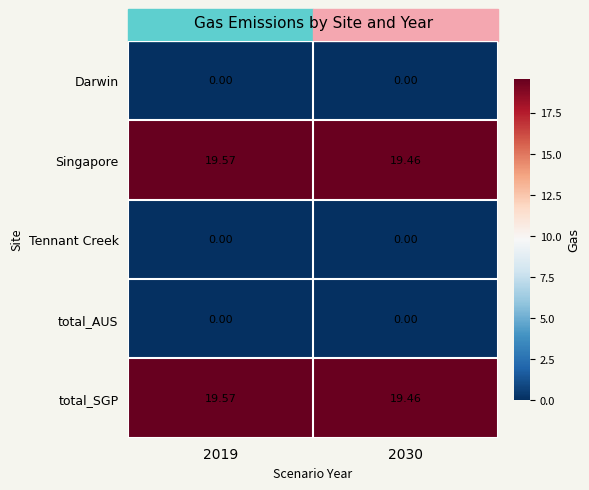

Reading right to left, transcribe all the data shown in this chart.

Darwin: 2030=0.0	2019=0.0
Singapore: 2030=19.5	2019=19.6
Tennant Creek: 2030=0.0	2019=0.0
total_AUS: 2030=0.0	2019=0.0
total_SGP: 2030=19.5	2019=19.6